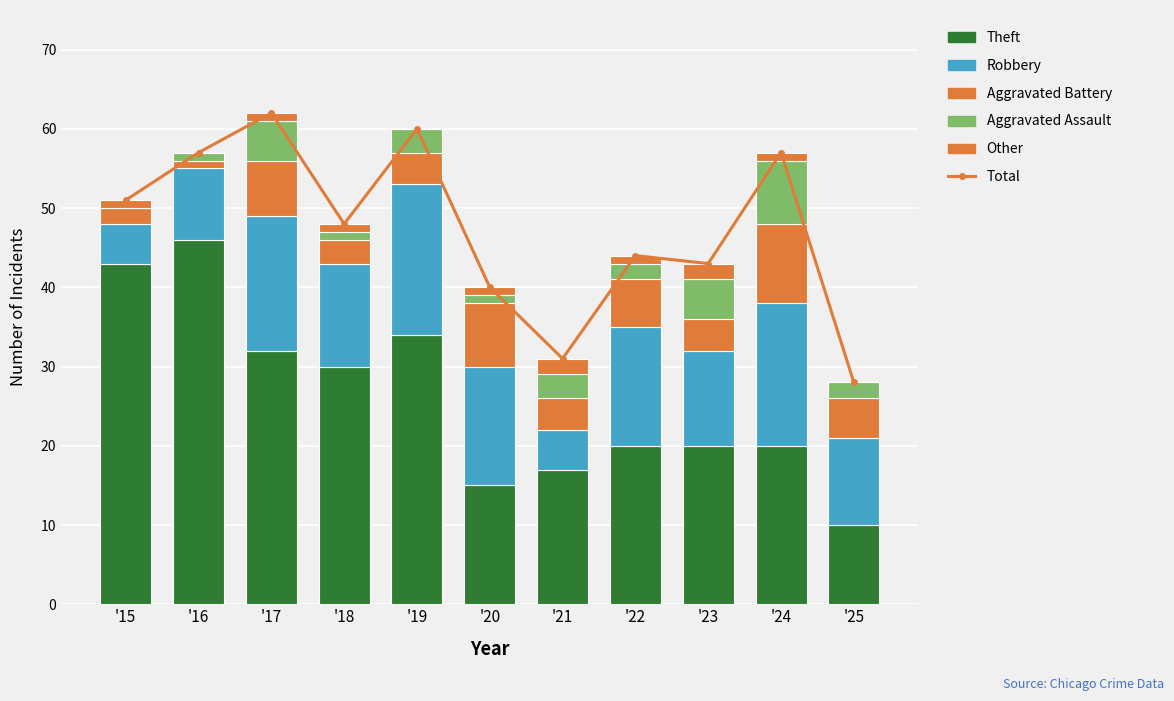

What is the total value across all series at '21?

62